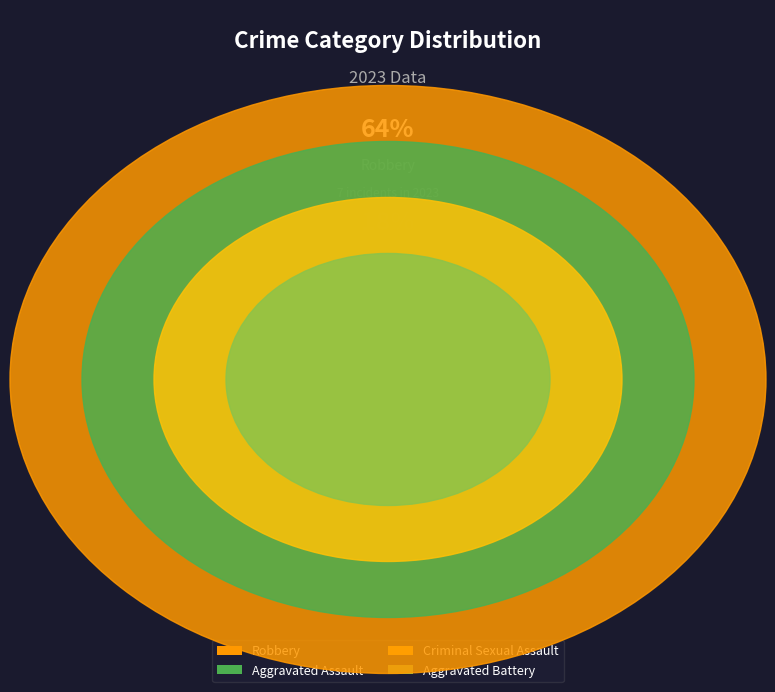

True or false: Robbery accounts for 64% of the total.

True